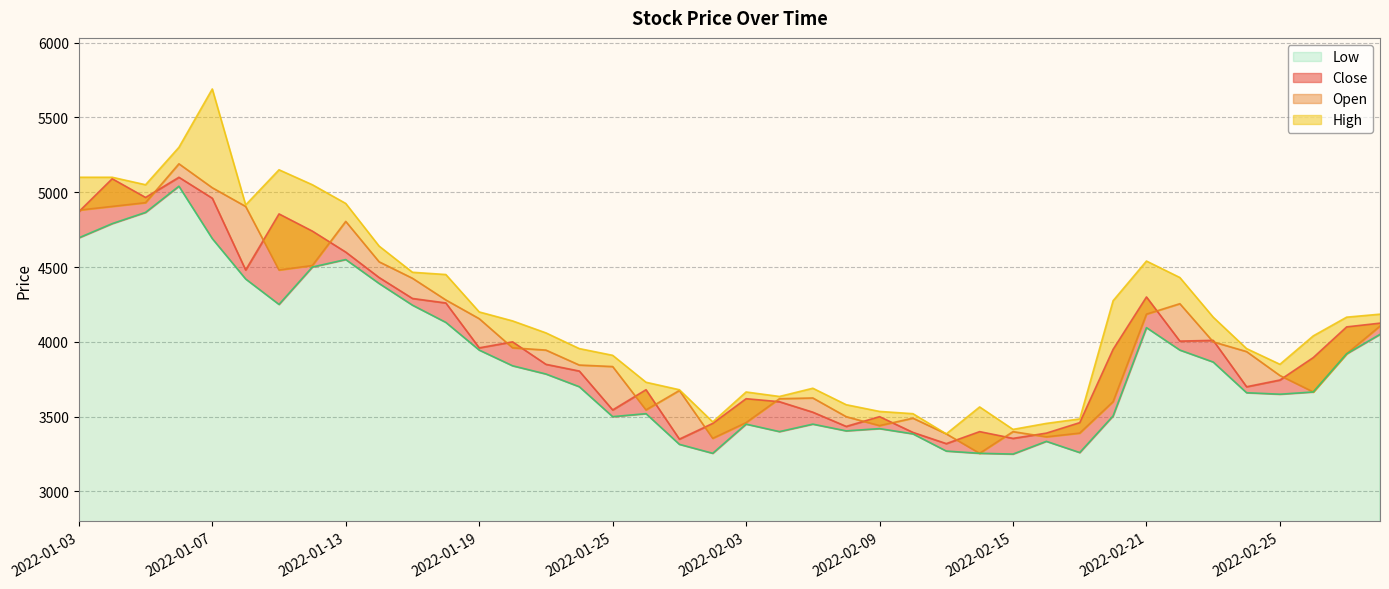

At which label does Low reach its minimum?

2022-02-15